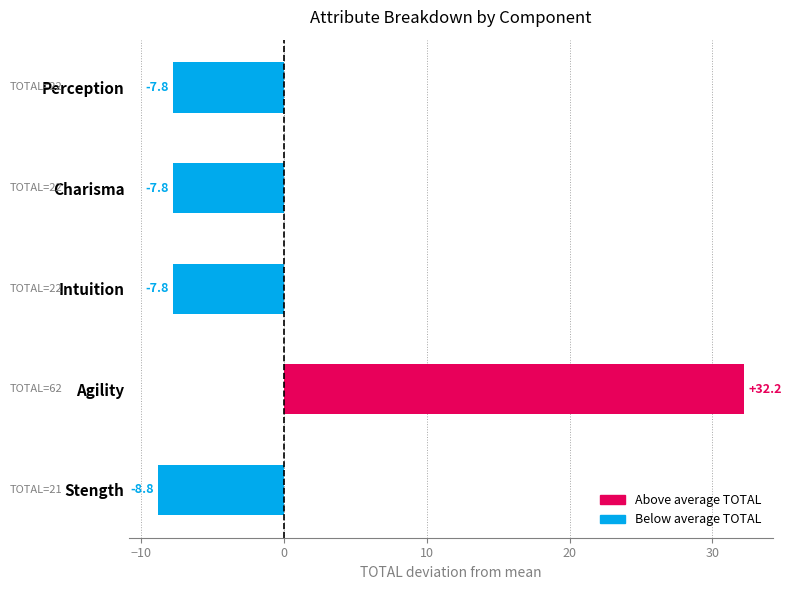

What is the sum of the values at Intuition and Perception?

-15.6